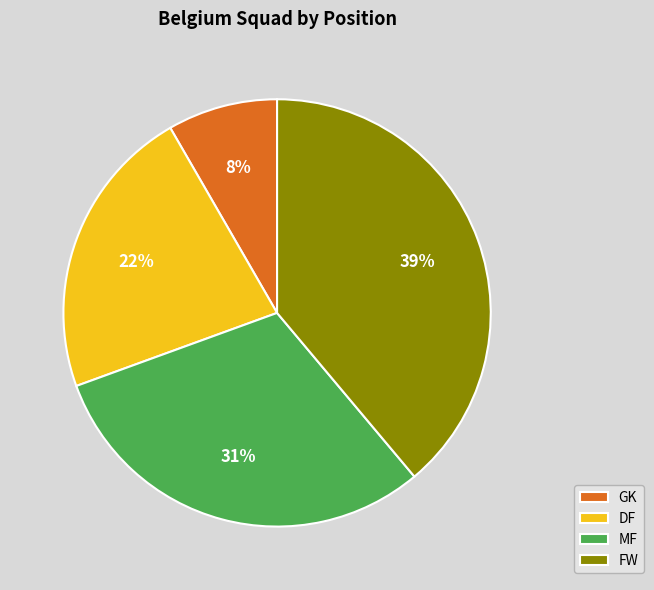

Count the number of slices in the pie.

4